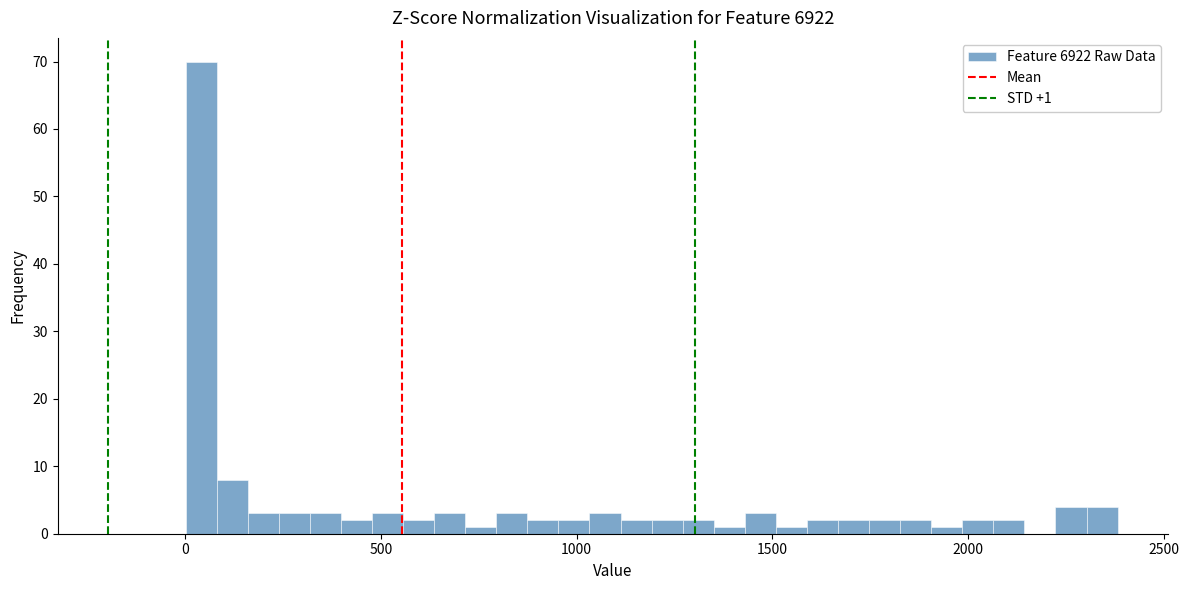

Read against the x-axis, roughly where is the centre of the tallest bar?

50